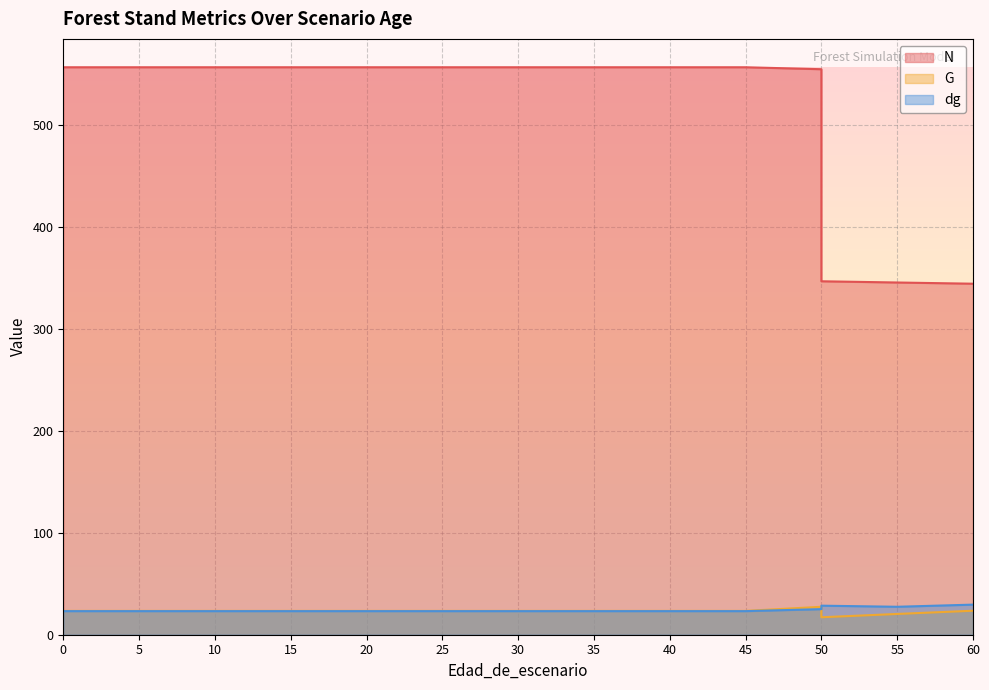

Between 15 and 30, which series saw the biggest shift?

N